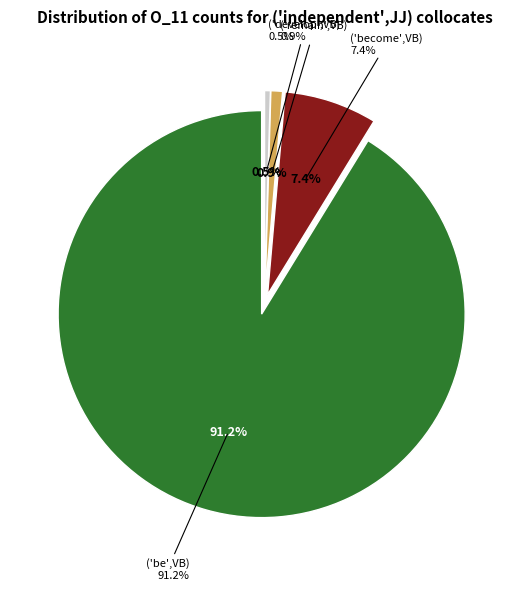

What is the total percentage of 285574 and 3895?

91.7%